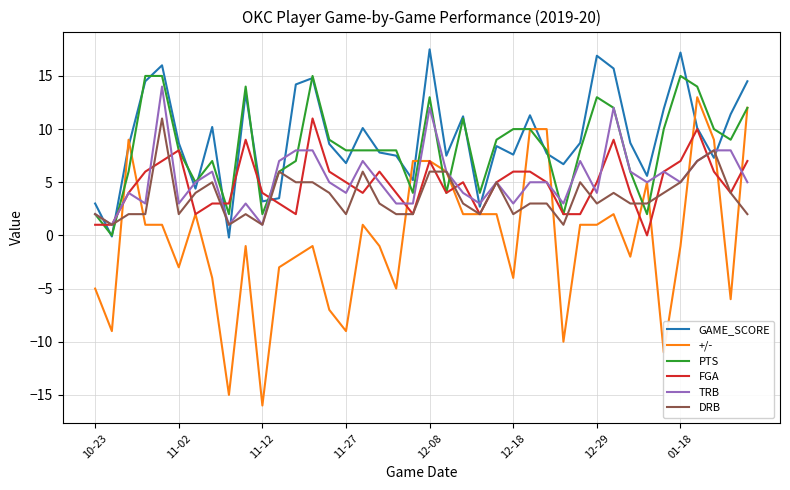

What is the minimum value shown in the chart?

-16.0